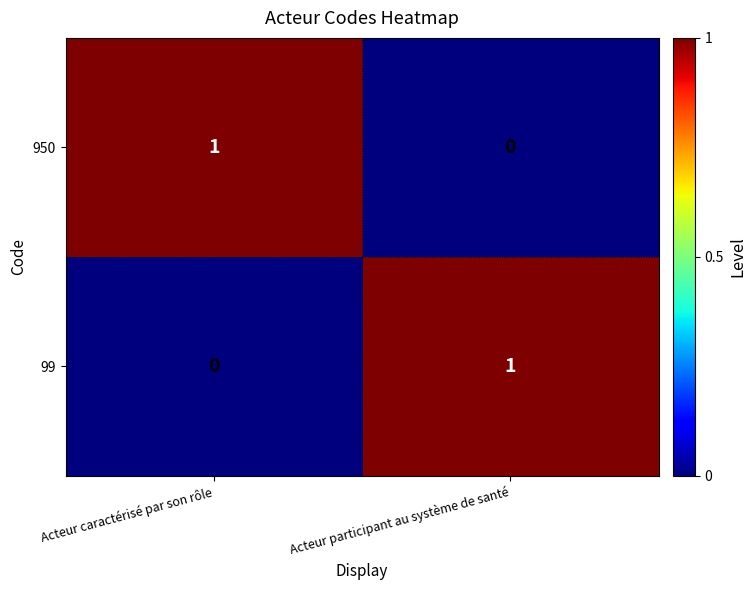

Is the value of 99 at Acteur participant au système de santé greater than the value of 950 at Acteur participant au système de santé?

Yes